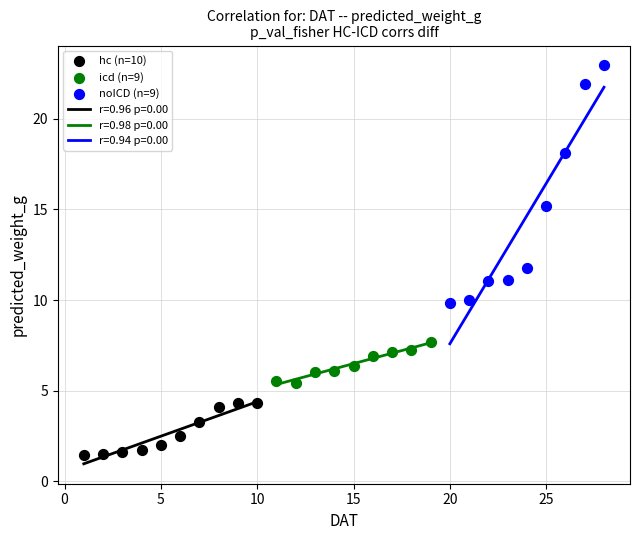

Which series reaches the minimum Y coordinate?

hc (n=10)